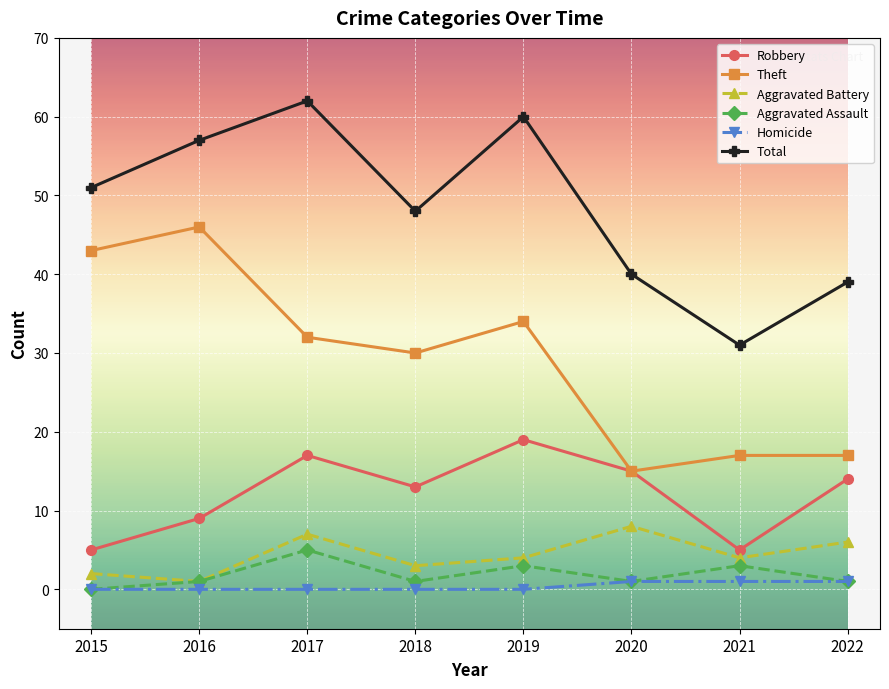

Is the value of Aggravated Battery at 2022 greater than the value of Theft at 2021?

No